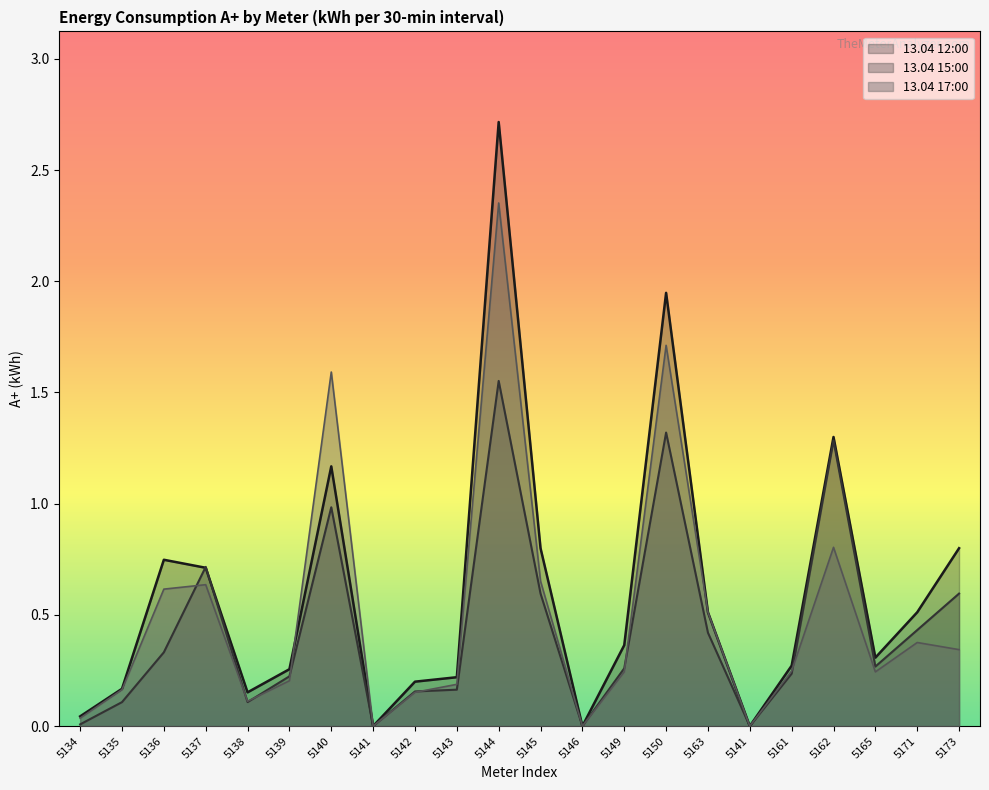

True or false: 13.04 17:00 and 13.04 12:00 intersect in this chart.

True